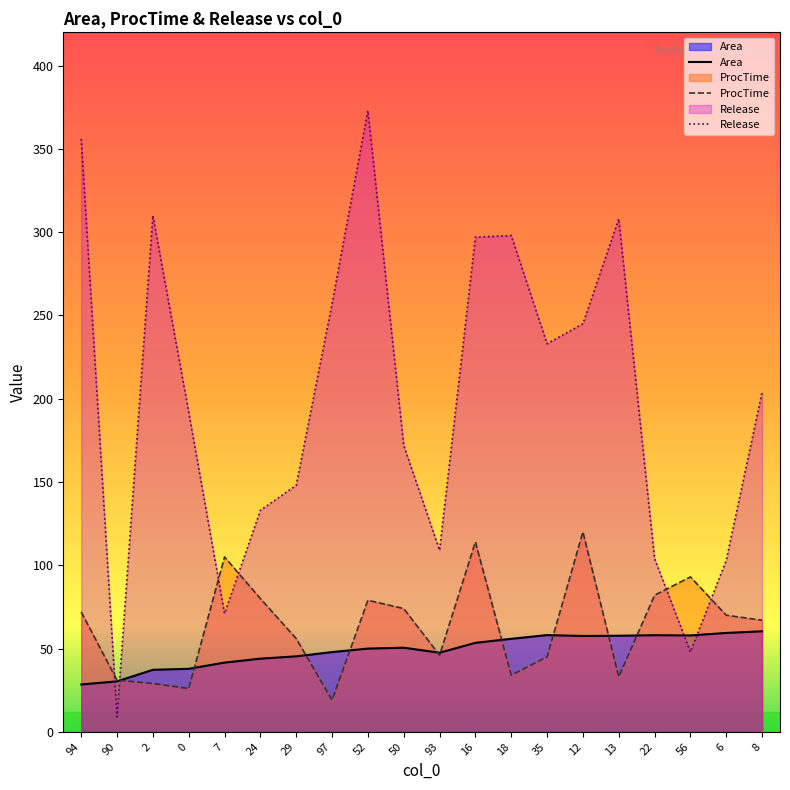

How many interior local valleys does the Release series have?

5